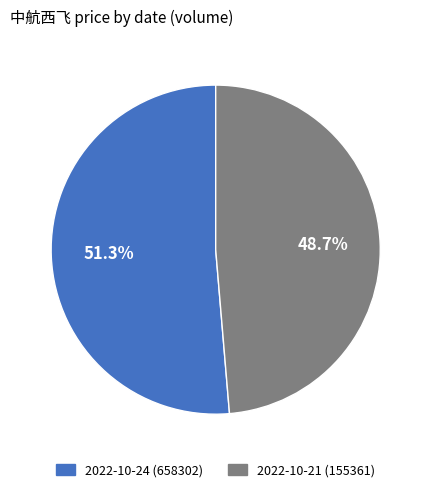

What is the smallest slice in the pie chart?

2022-10-21 (155361)